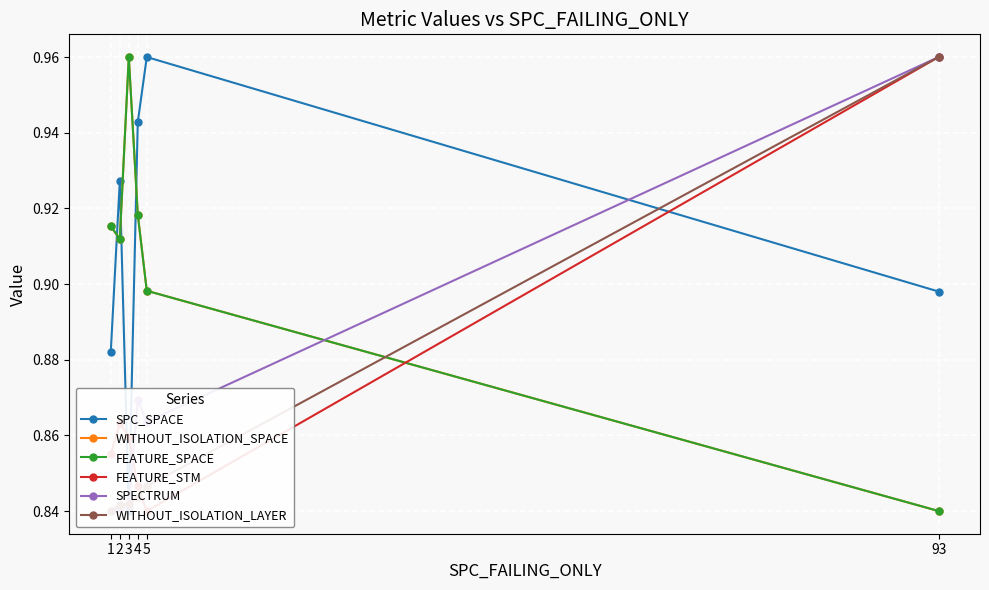

True or false: FEATURE_SPACE has more than 1 points higher than both neighbors.

False